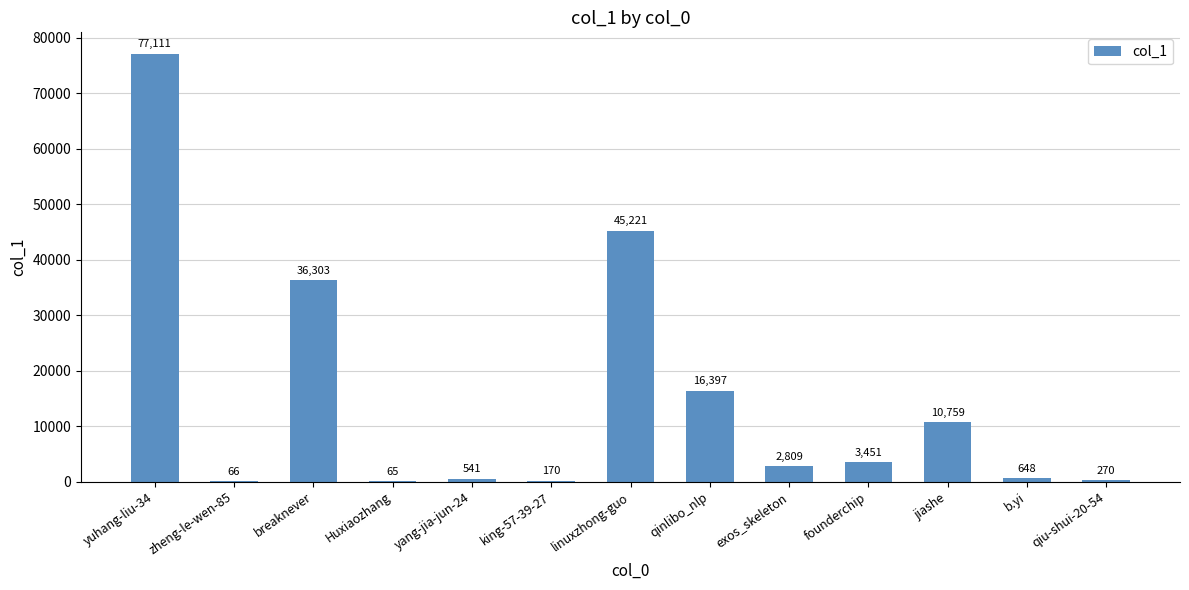

What is the sum of the values at qiu-shui-20-54 and jiashe?

11029